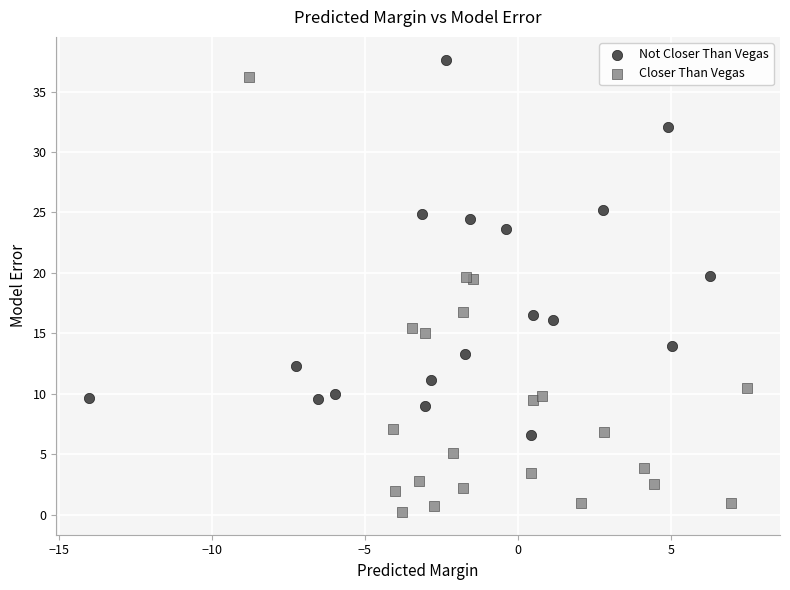

Which series has the widest spread of Y values?

Closer Than Vegas